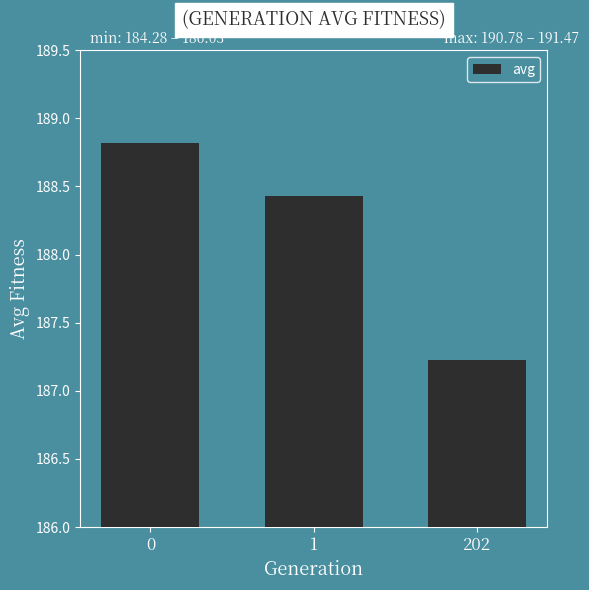

What is the average value?

188.2